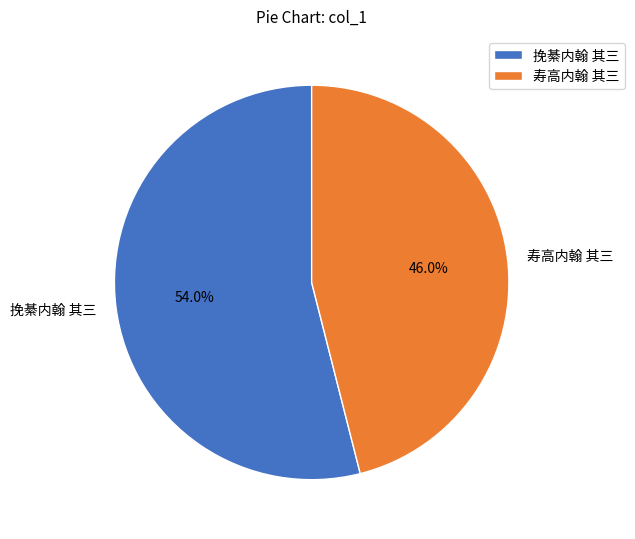

Does any single category account for the majority?

Yes